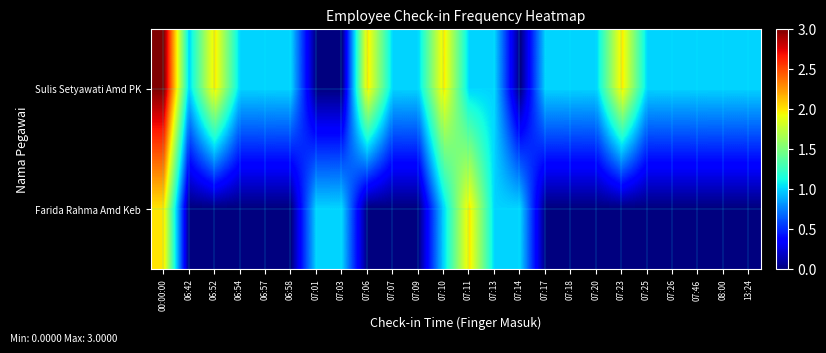

Which series has the largest total across all categories?

Sulis Setyawati Amd PK